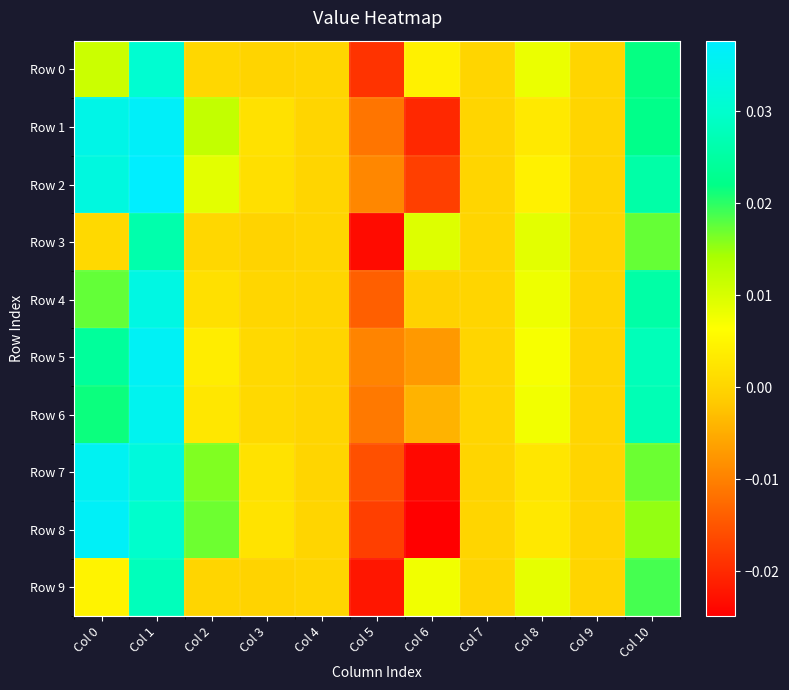

At how many categories does at least one series exceed 0?

7